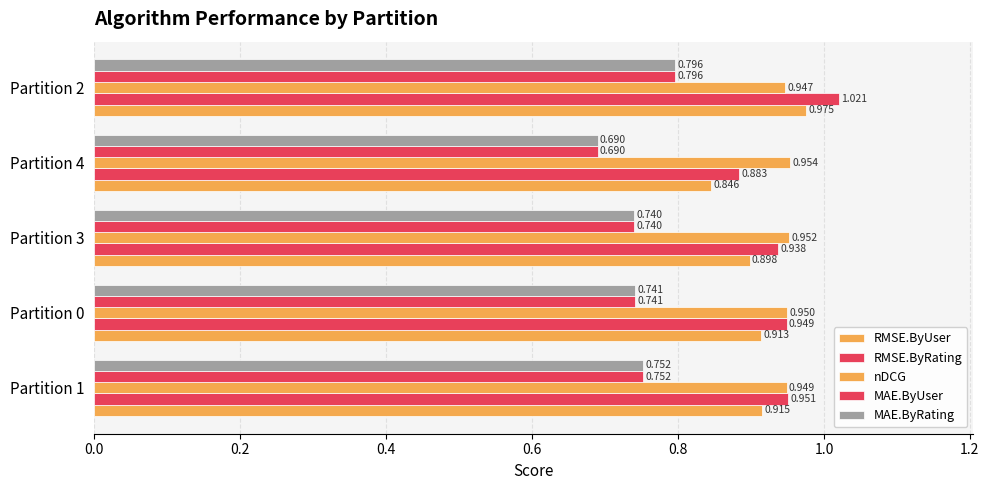

Count the number of categories in the chart.

5